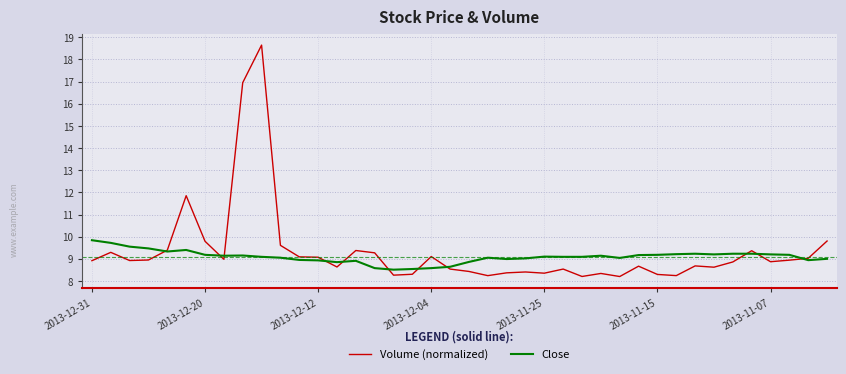

What is the highest value of the Close series?

9.8